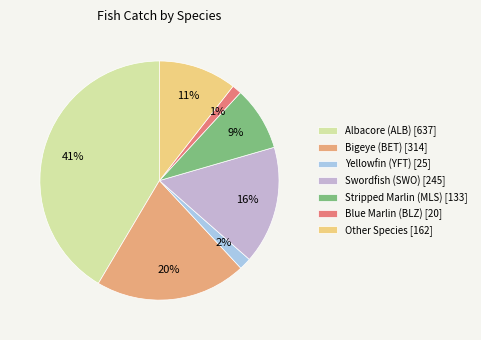

Which has a higher value, Swordfish (SWO) [245] or Other Species [162]?

Swordfish (SWO) [245]